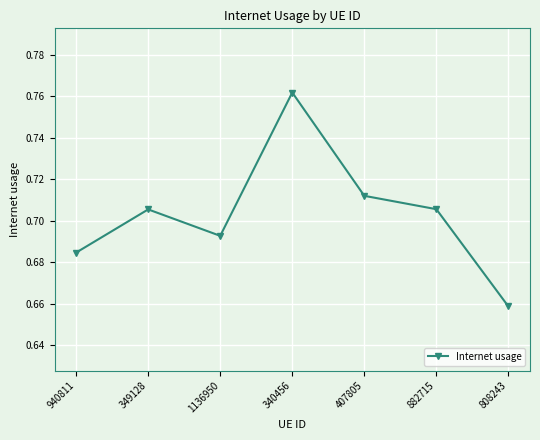

At which label is the value closest to 0?

808243